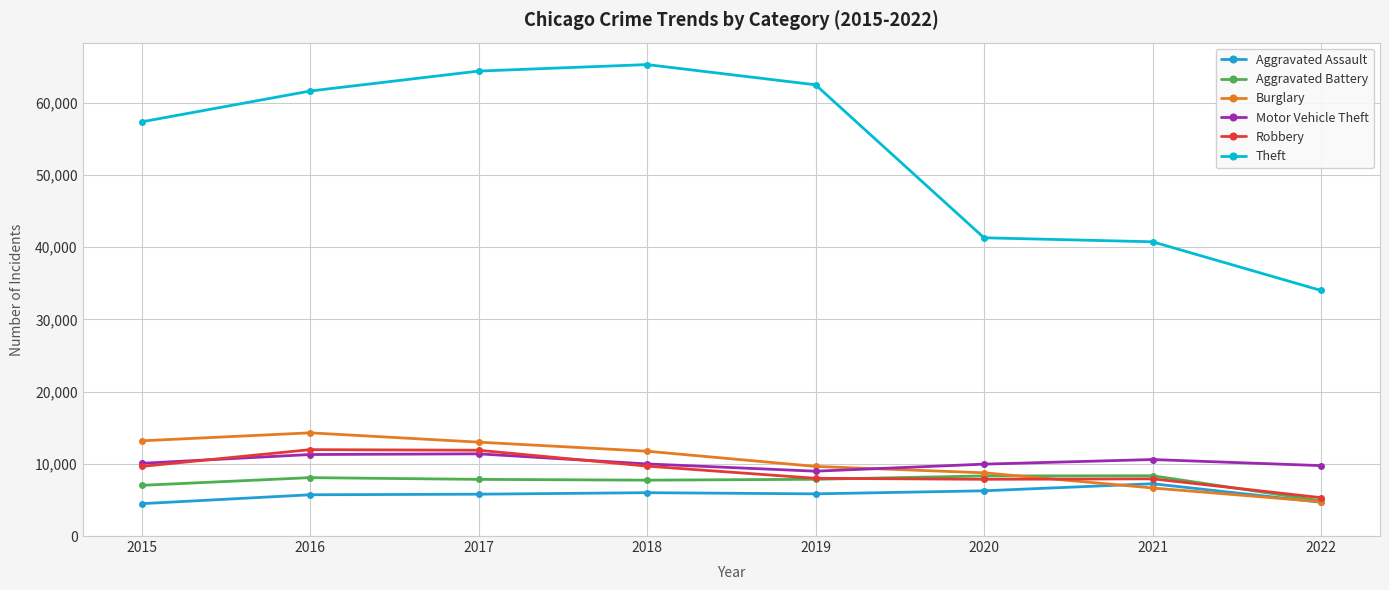

What is the value of the Aggravated Assault point at the 2nd from the left?

5712